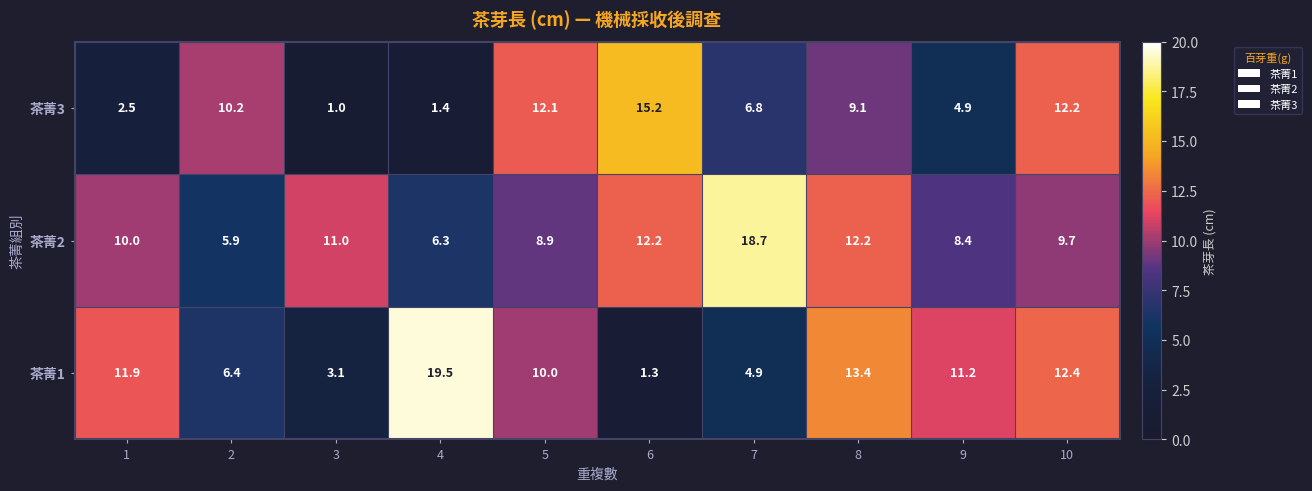

The 茶菁2 series shows 11.0 at 9. True or false?

False